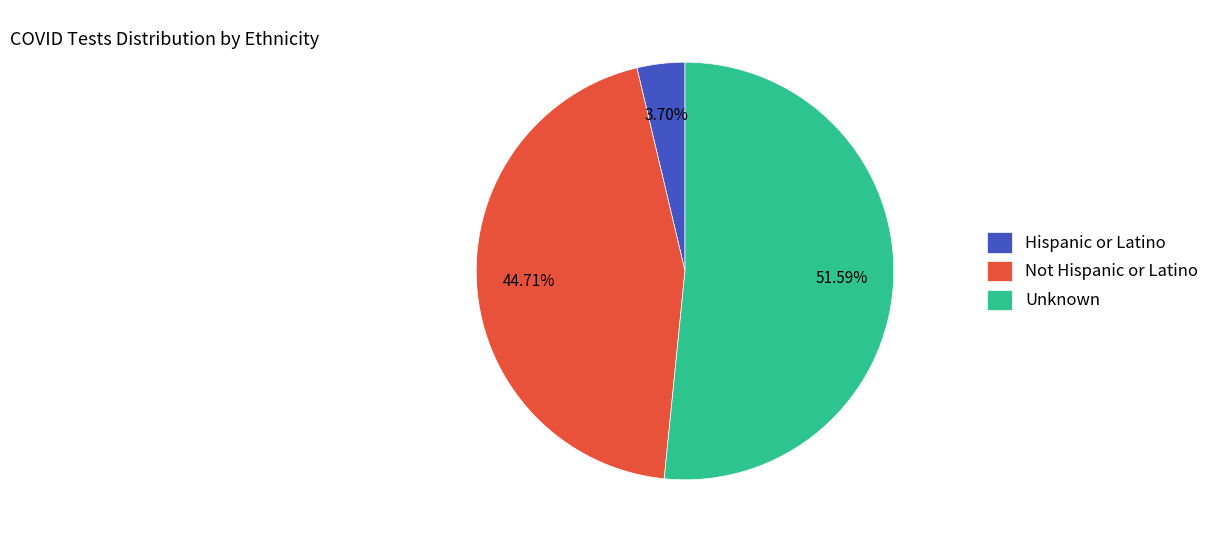

Do Hispanic or Latino and Unknown together represent more than half of the pie?

Yes